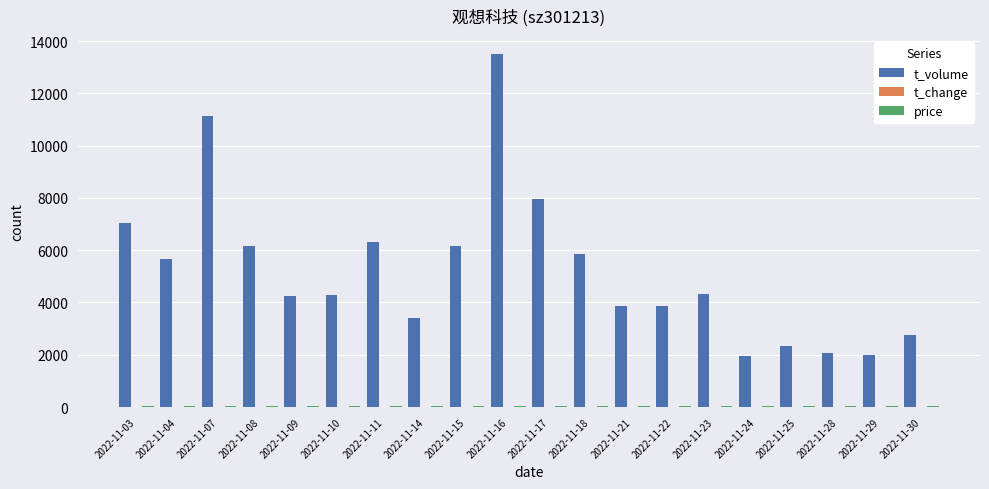

What is the maximum value for t_volume?

13517.0